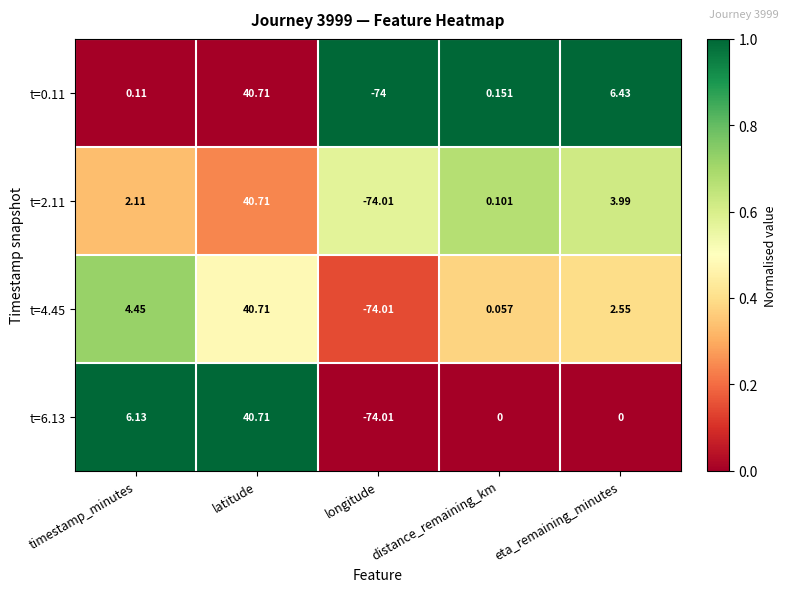

At which category is the sum across all series the highest?

latitude